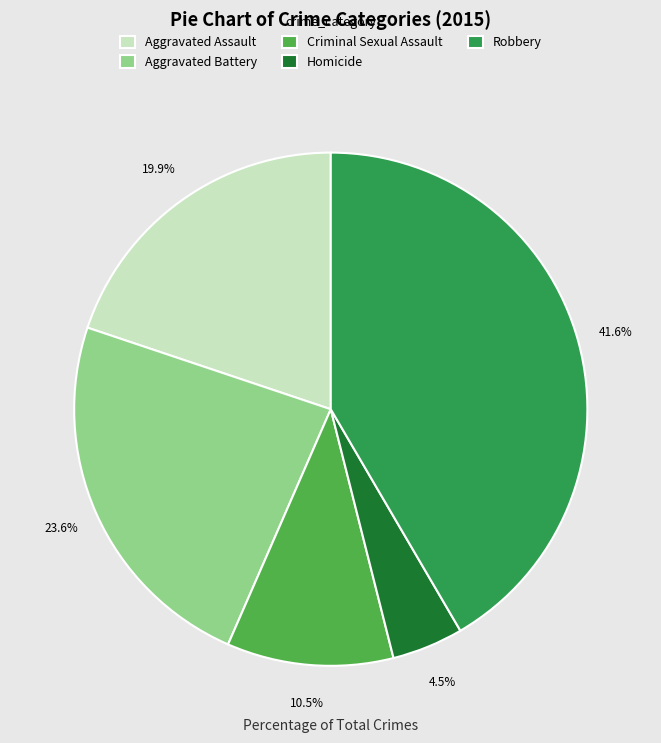

Between Homicide and Robbery, which is larger?

Robbery